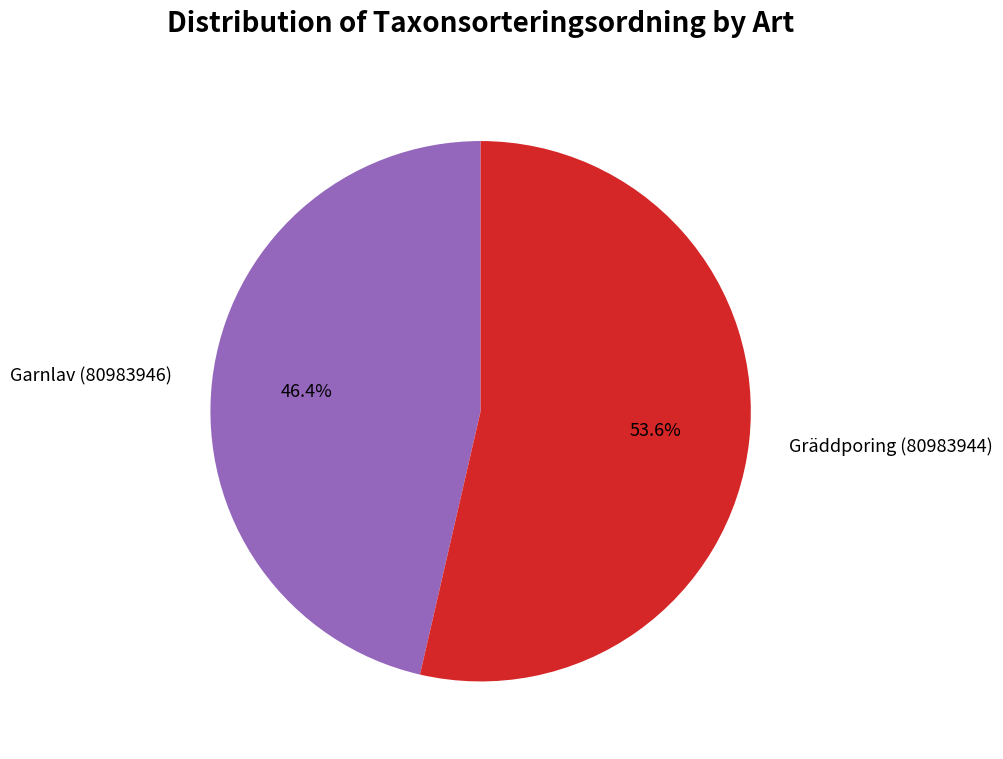

To the nearest percent, what is the difference between the largest and smallest slice percentages?

7%